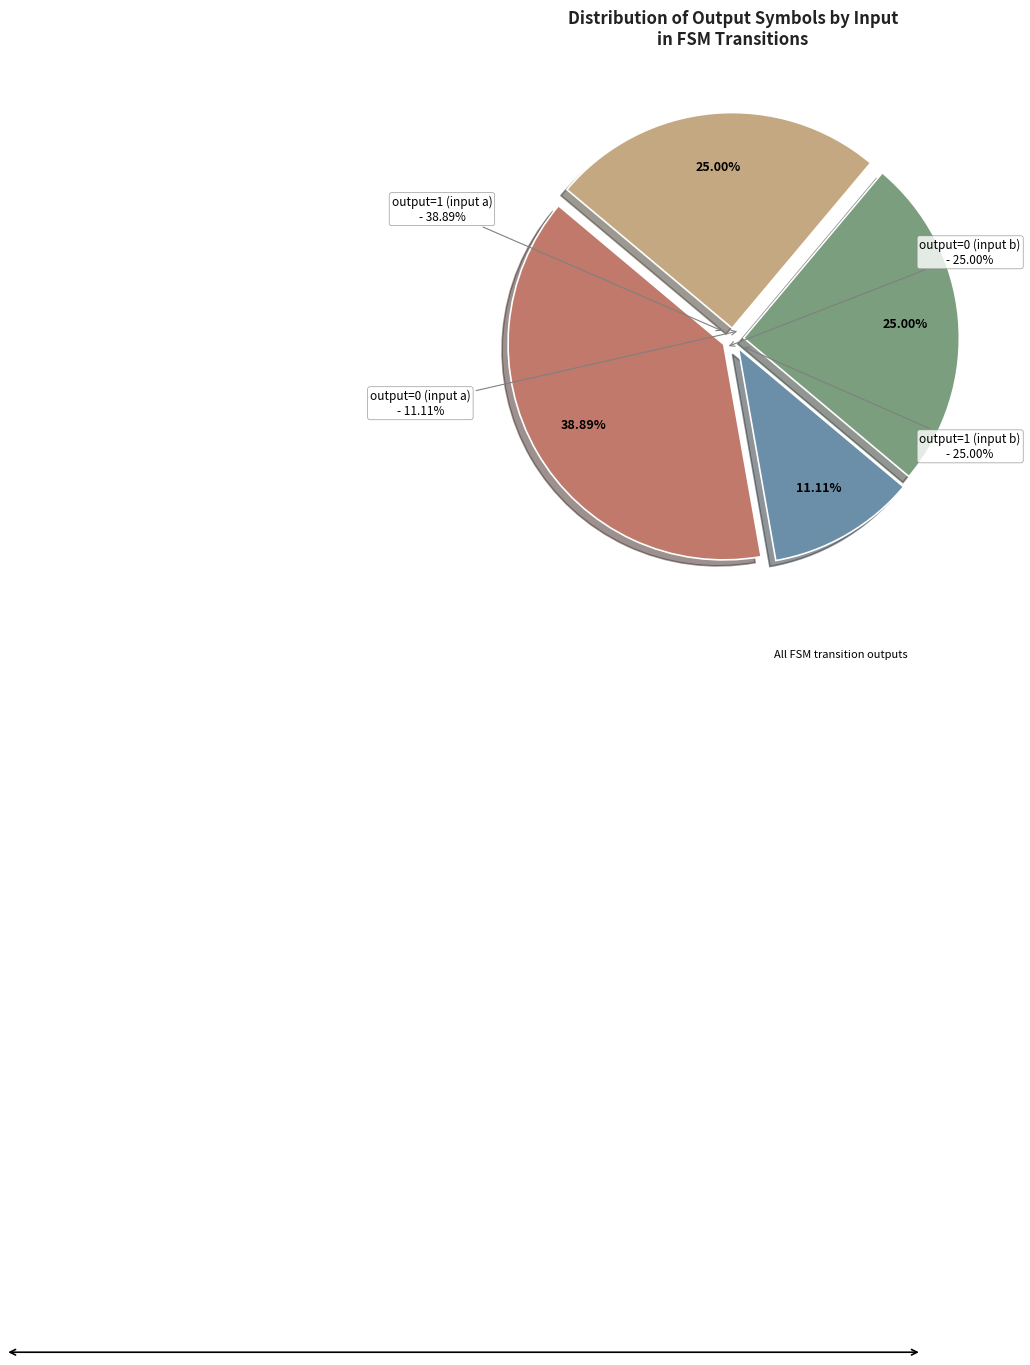

Is there a majority slice in this chart?

No